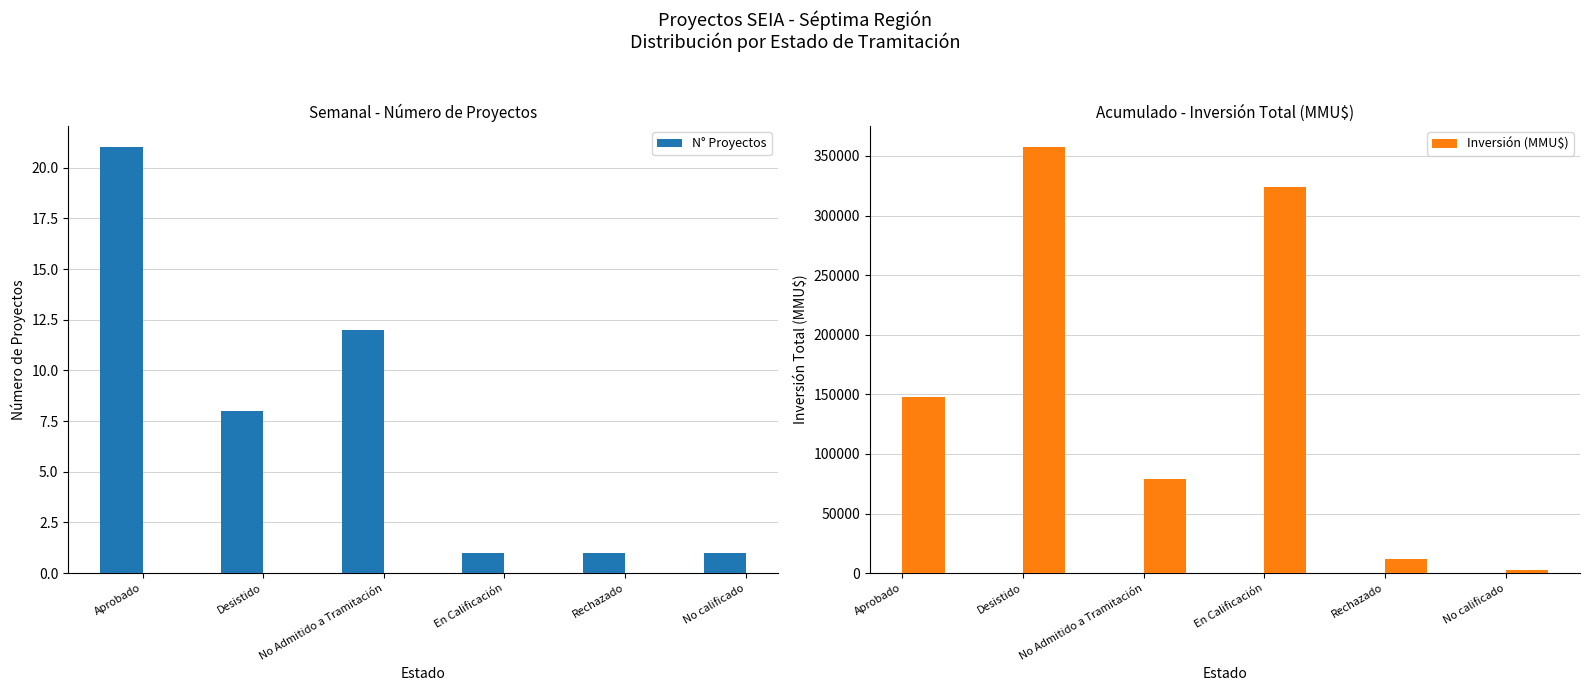

What is the highest value of the Inversión (MMU$) series?

357184